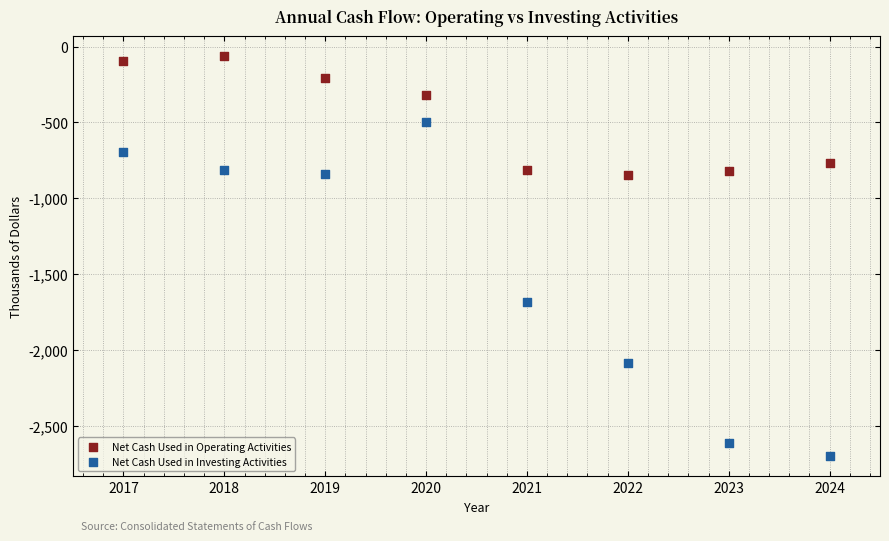

Which series has the largest Y range (max minus min)?

Net Cash Used in Investing Activities